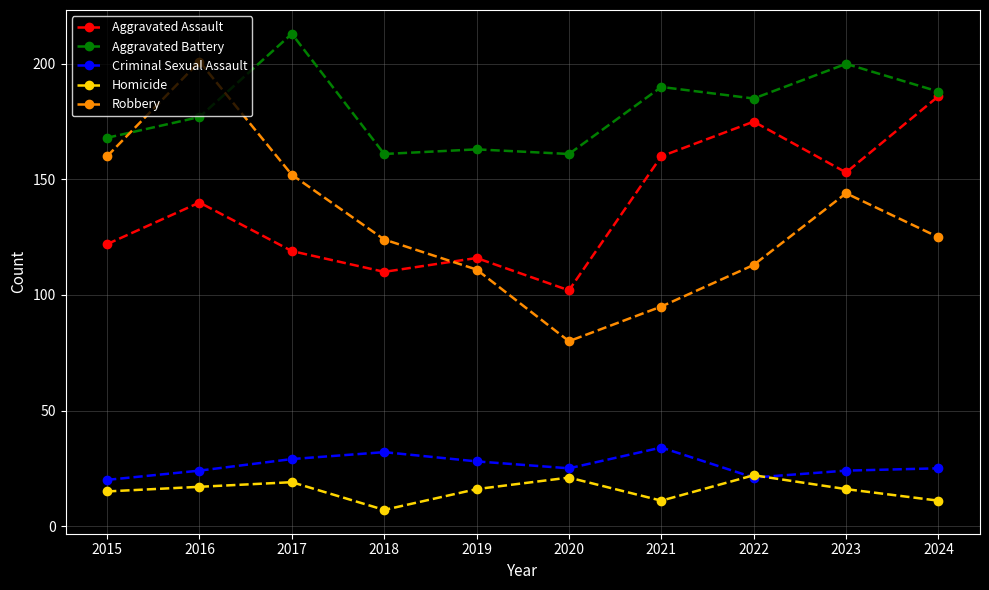

Where is the first local minimum for Aggravated Battery?

2018